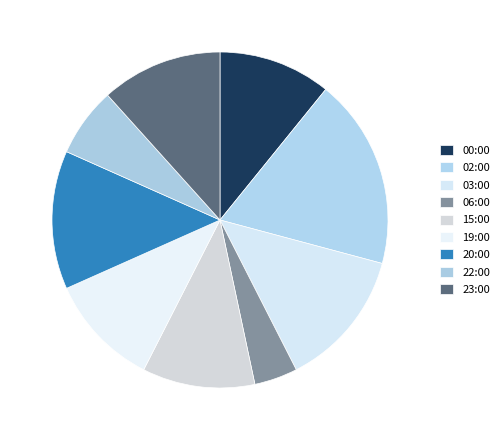

To the nearest percent, what is the combined percentage of 00:00 and 06:00?

15%